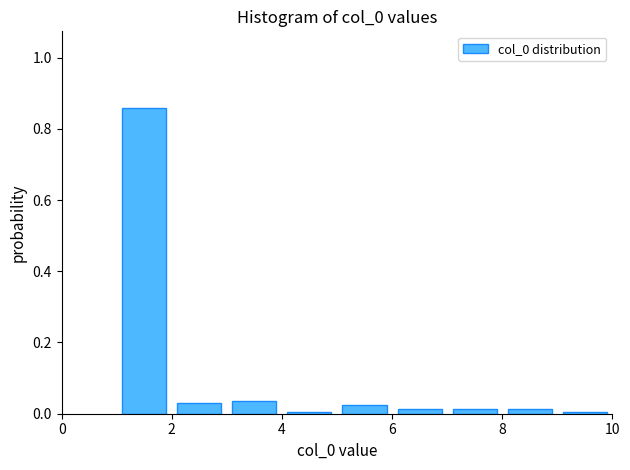

Reading left to right, transcribe this chart: for each bar, give the range it covers on the x-axis and its height. The values are not printed on the chart, so give them approximately, as read against the axis.

1 to 2: 0.86
2 to 3: 0.04
3 to 4: 0.04
4 to 5: under 0.02
5 to 6: 0.02
6 to 7: under 0.02
7 to 8: under 0.02
8 to 9: under 0.02
9 to 10: under 0.02